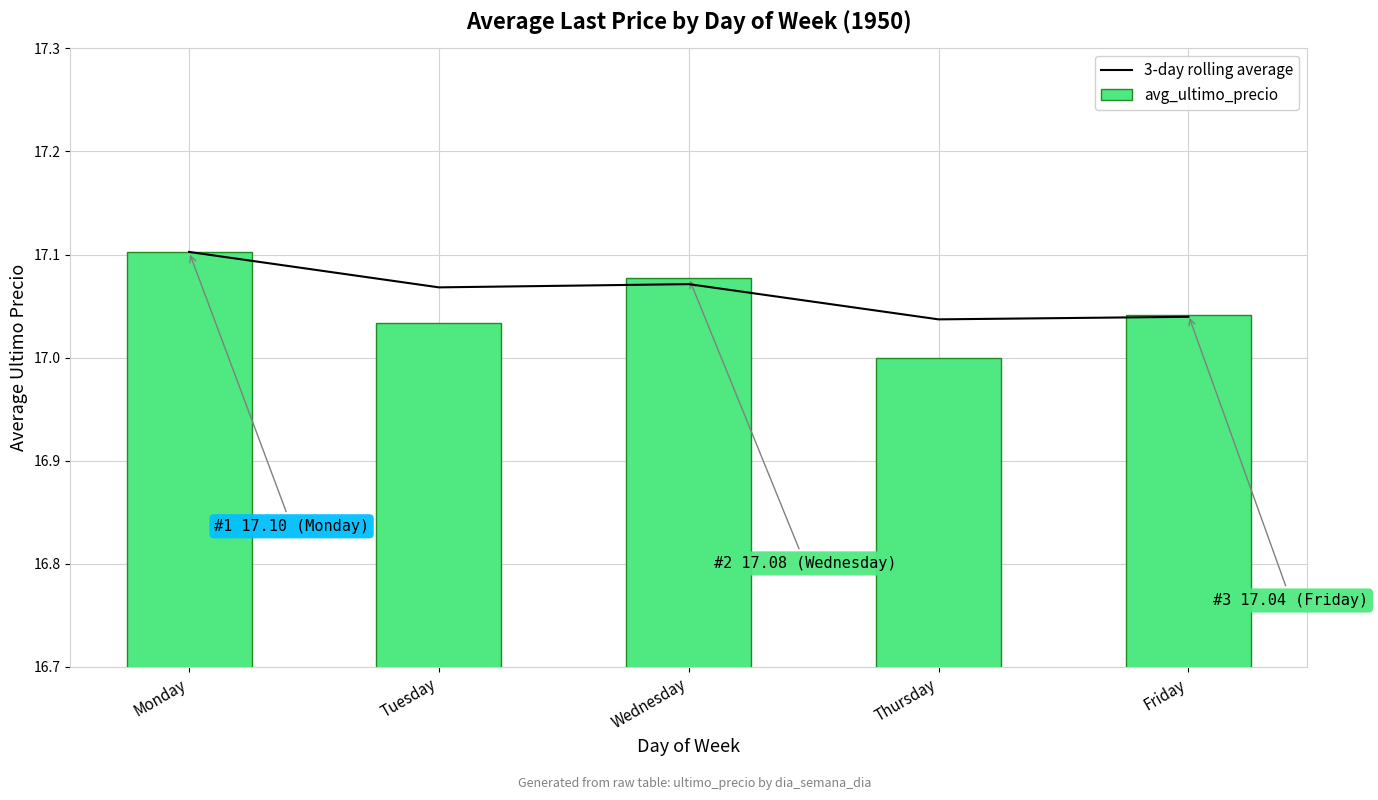

The value of avg_ultimo_precio at Tuesday is 17.0. True or false?

True